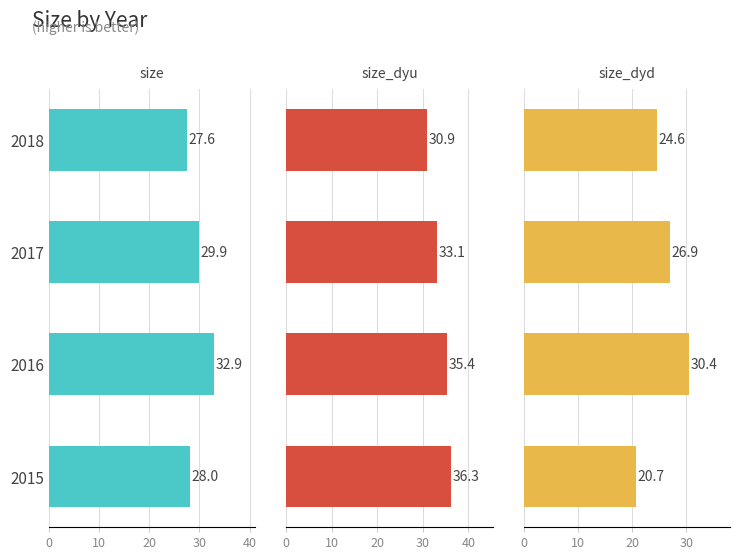

Reading left to right, extract all data points from this chart.

size: 28.0	32.9	29.9	27.6
size_dyu: 36.3	35.4	33.1	30.9
size_dyd: 20.7	30.4	26.9	24.6